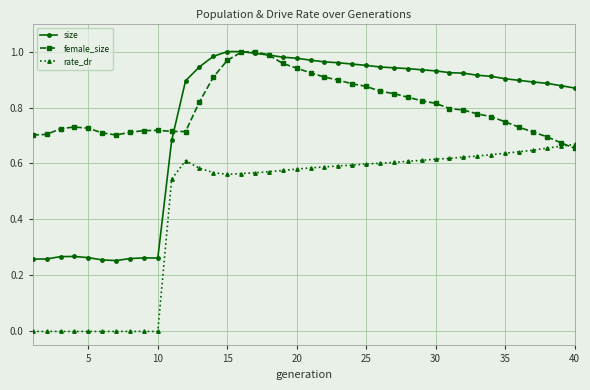

True or false: female_size has more than 2 points higher than both neighbors.

True